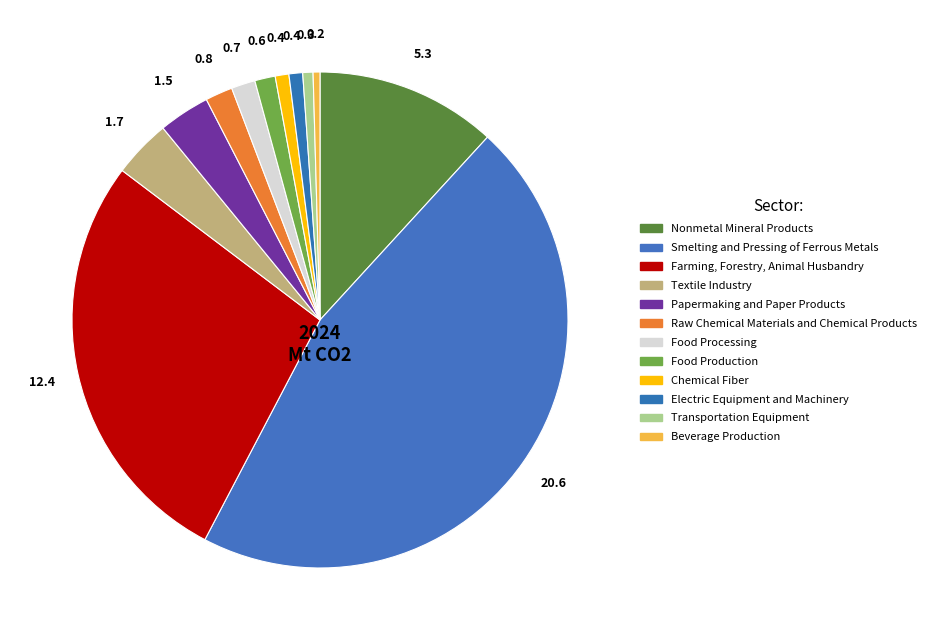

Count the number of slices in the pie.

12